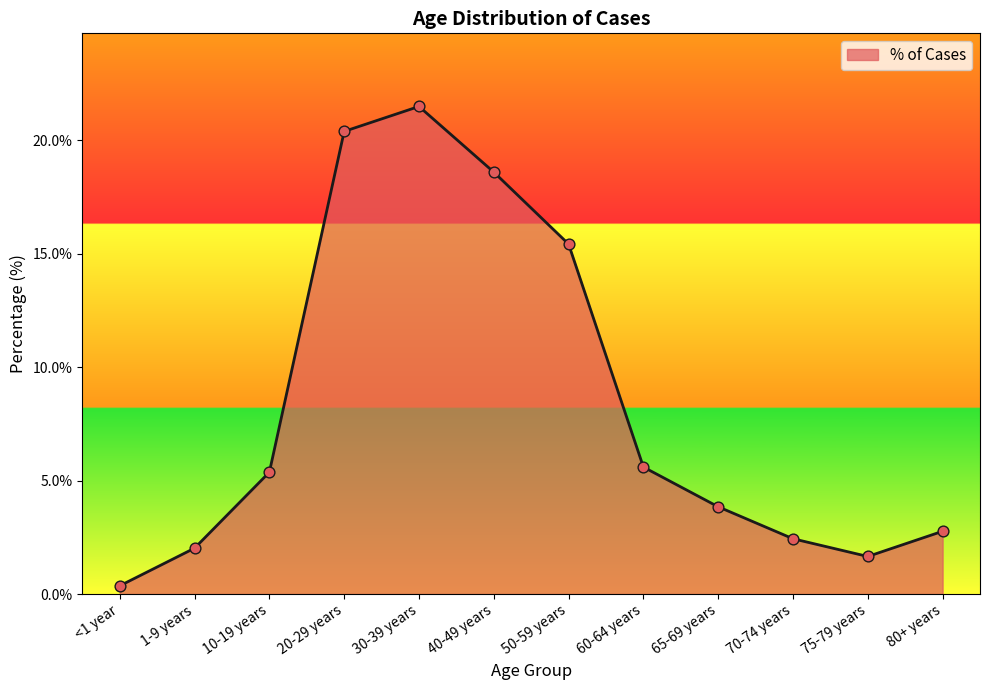

Between 10-19 years and 65-69 years, which is larger?

10-19 years